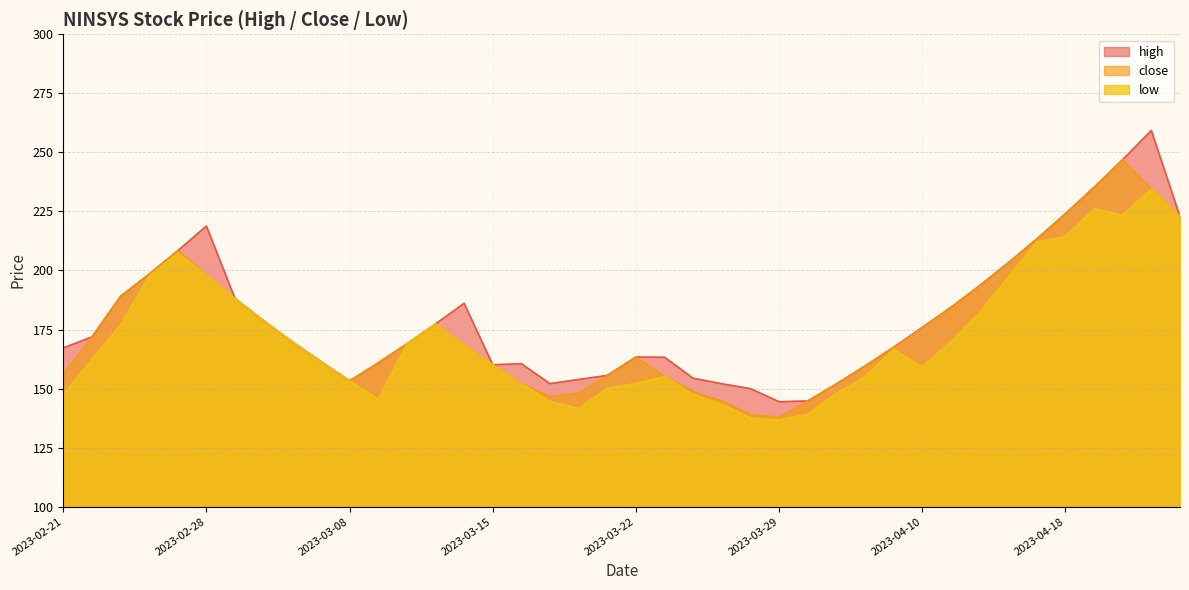

List the labels in order of high value, largest first.

2023-04-21, 2023-04-20, 2023-04-19, 2023-04-18, 2023-04-24, 2023-02-28, 2023-04-17, 2023-02-27, 2023-04-13, 2023-02-24, 2023-04-12, 2023-02-23, 2023-03-01, 2023-03-14, 2023-04-11, 2023-03-02, 2023-03-13, 2023-04-10, 2023-02-22, 2023-03-03, 2023-03-10, 2023-04-06, 2023-02-21, 2023-03-22, 2023-03-23, 2023-03-06, 2023-03-09, 2023-03-16, 2023-03-15, 2023-04-05, 2023-03-21, 2023-03-24, 2023-03-20, 2023-03-08, 2023-03-17, 2023-03-27, 2023-04-03, 2023-03-28, 2023-03-31, 2023-03-29